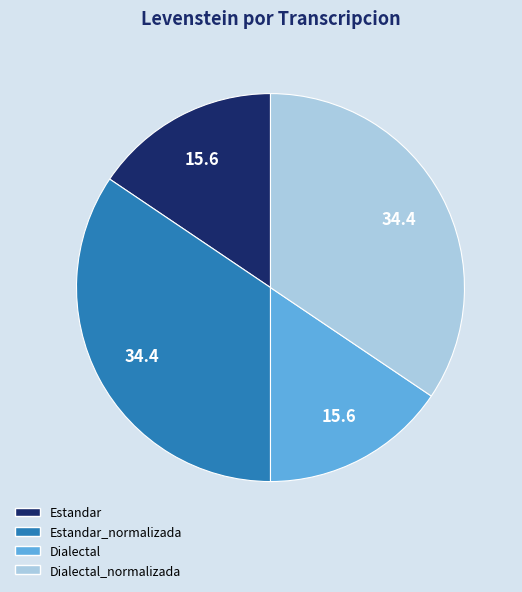

Is there any slice that represents more than half of the pie?

No